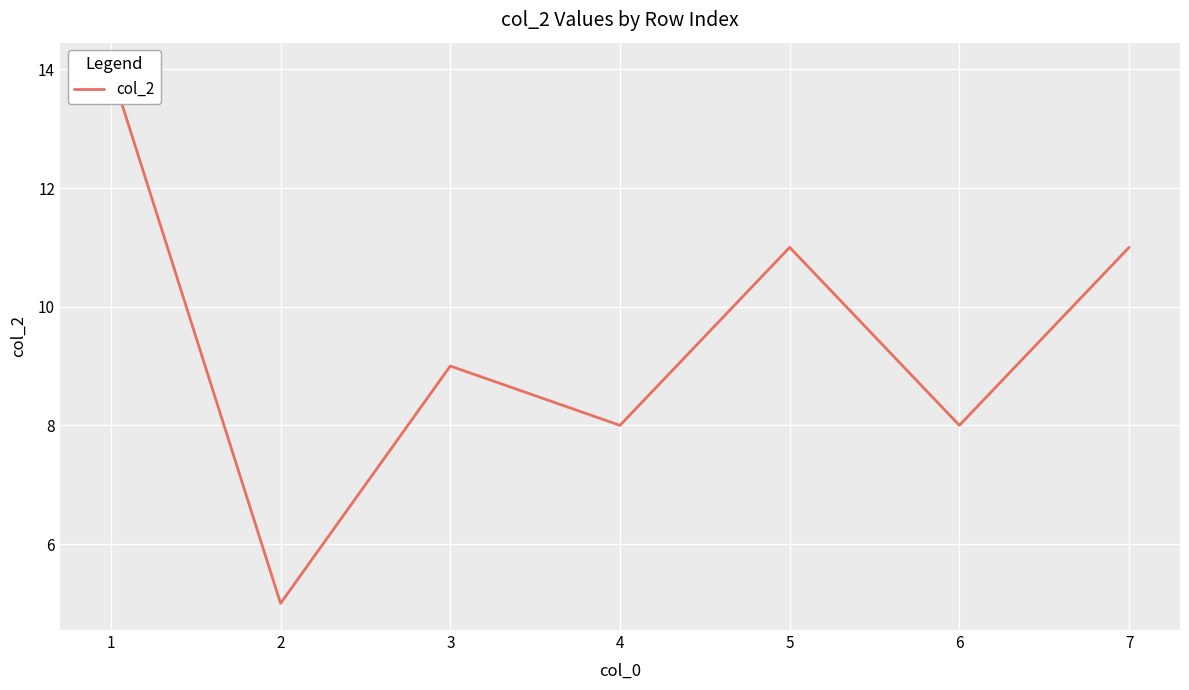

Reading right to left, extract all data points from this chart.

11	8	11	8	9	5	14